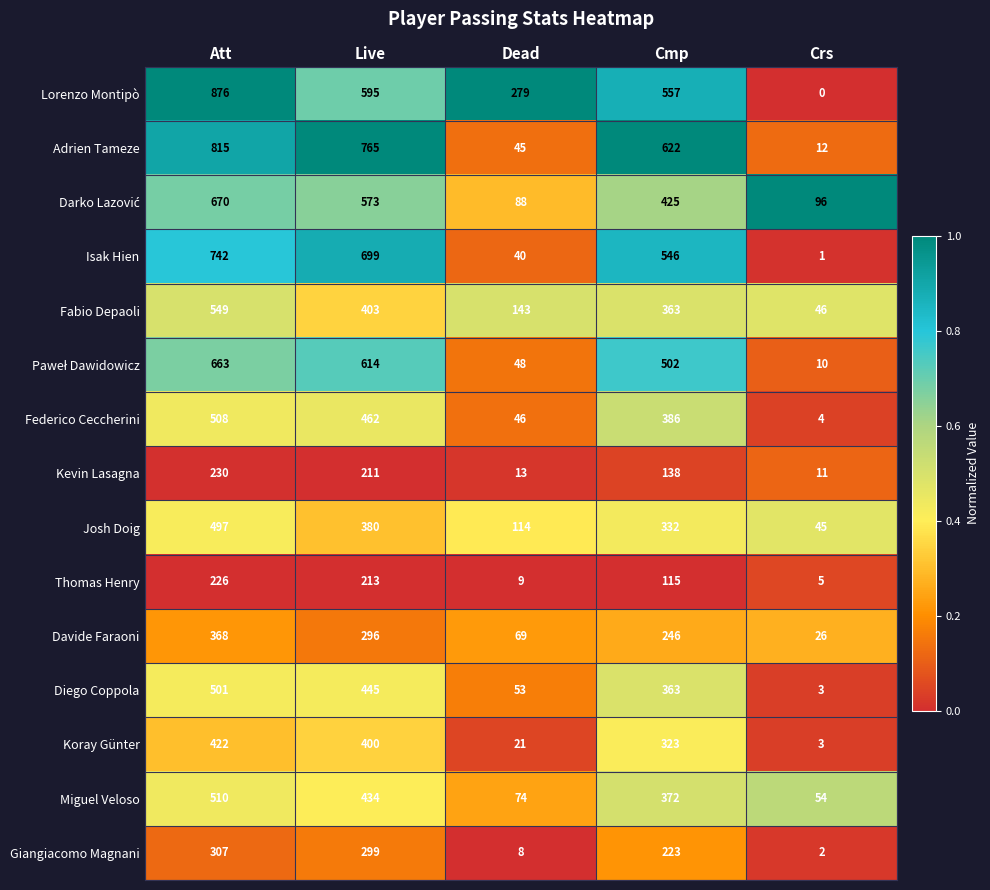

Between Dead and Crs, which series saw the biggest shift?

Lorenzo Montipò